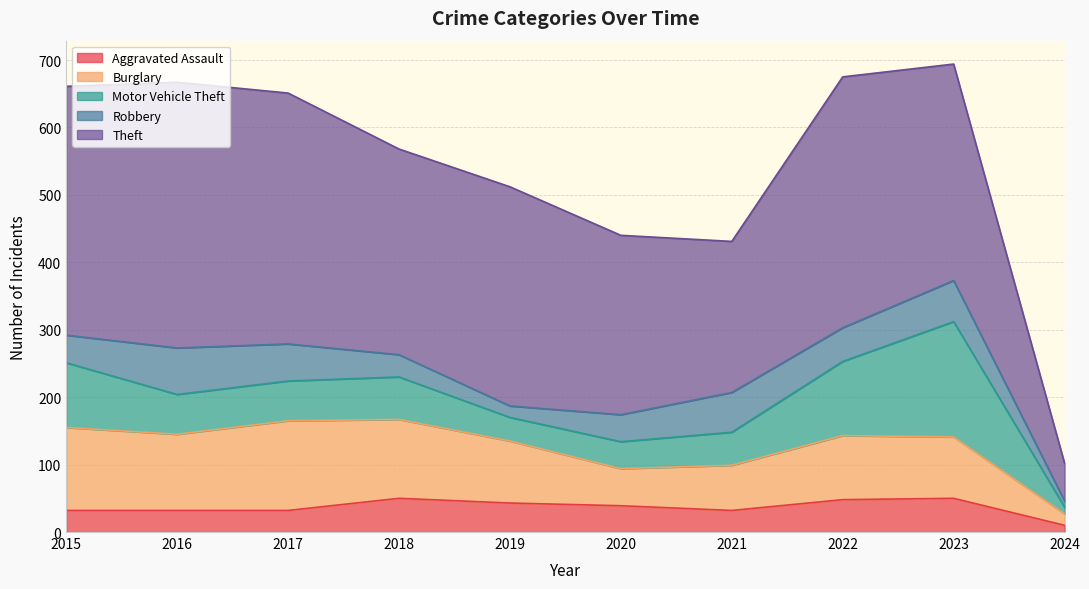

What is the difference between the highest and lowest values at 2017?

340